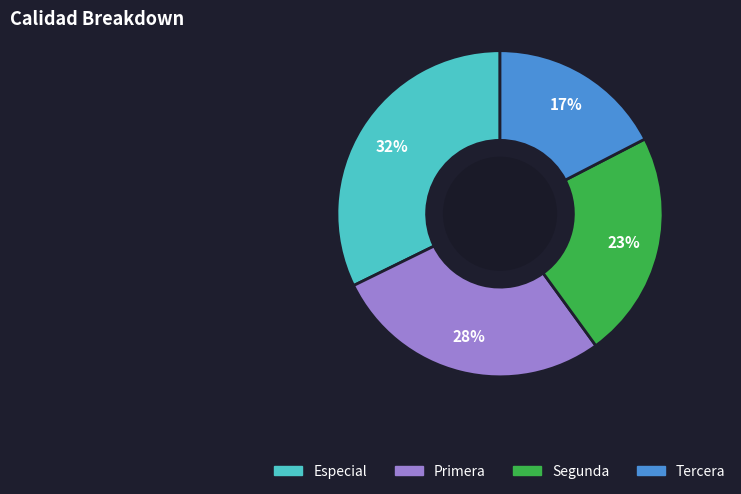

To the nearest percent, what portion does Primera represent?

28%